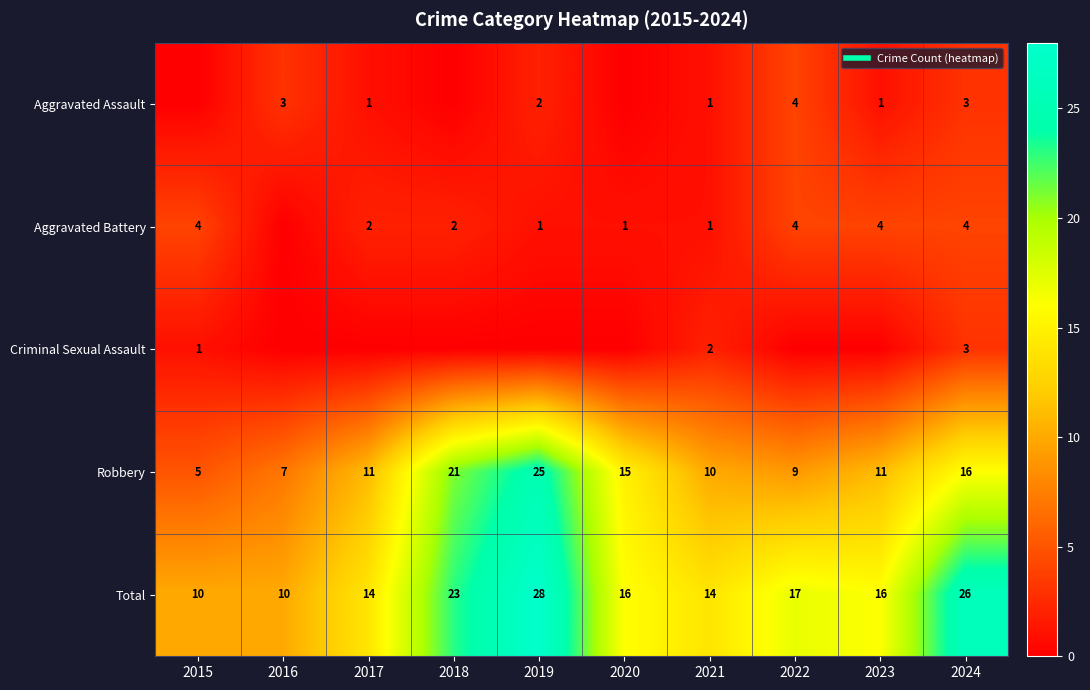

True or false: Aggravated Assault has a value of 0 at 2018.

True